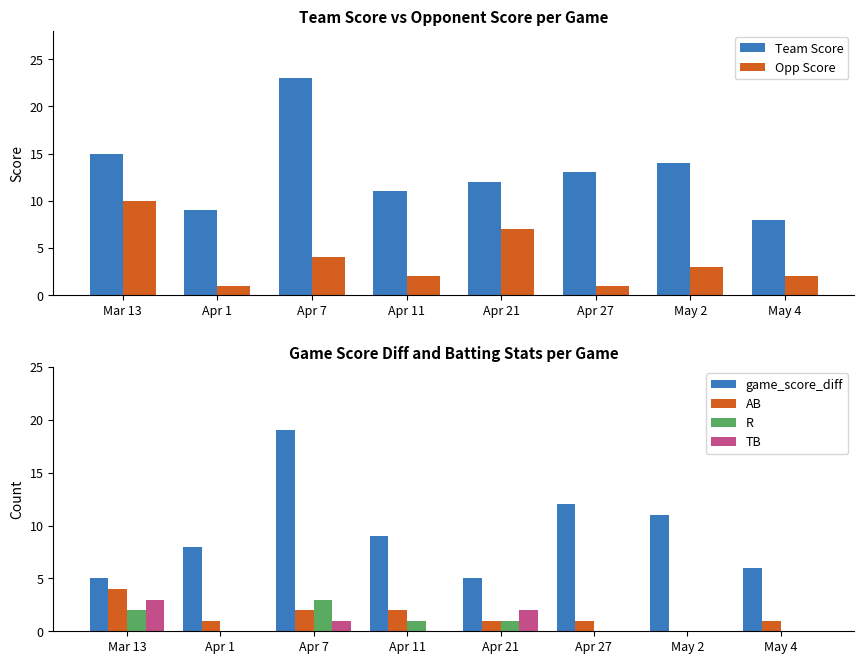

What is the average value of the Team Score series?

13